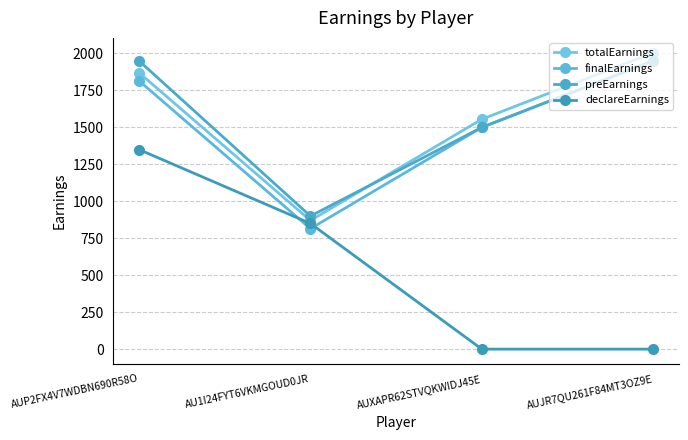

How many finalEarnings values are between 1500 and 1950?

3